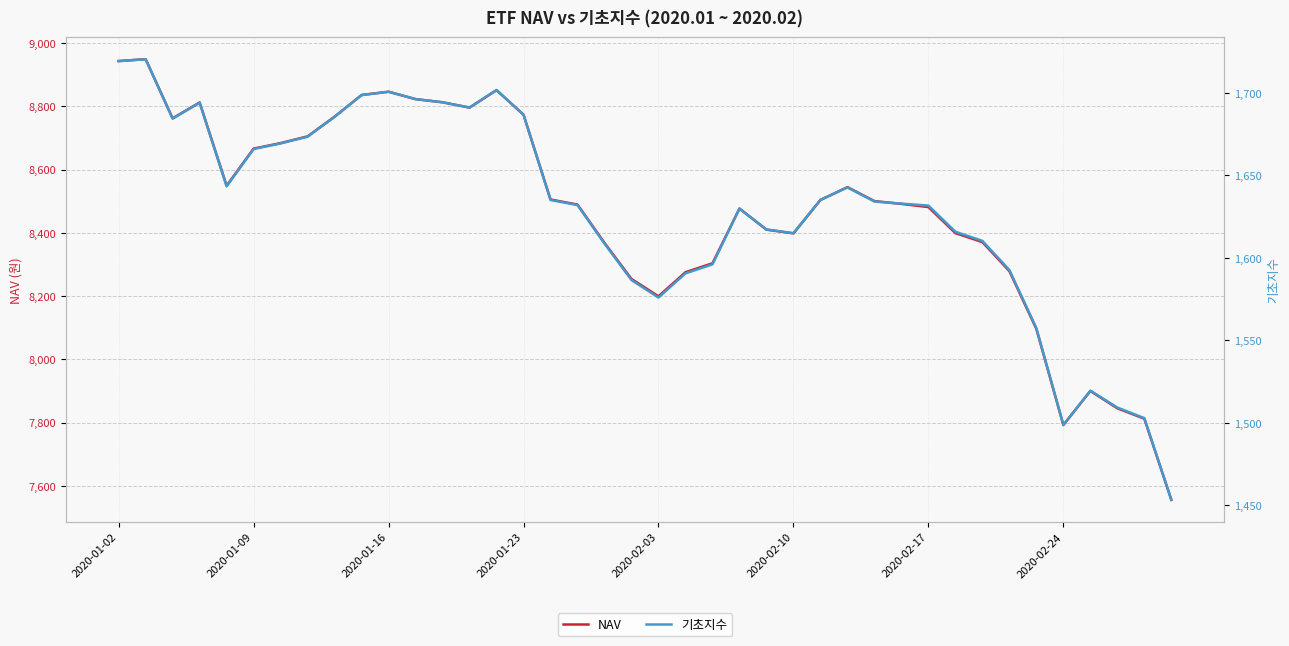

Rank the series by their maximum value, from lowest to highest.

기초지수, NAV